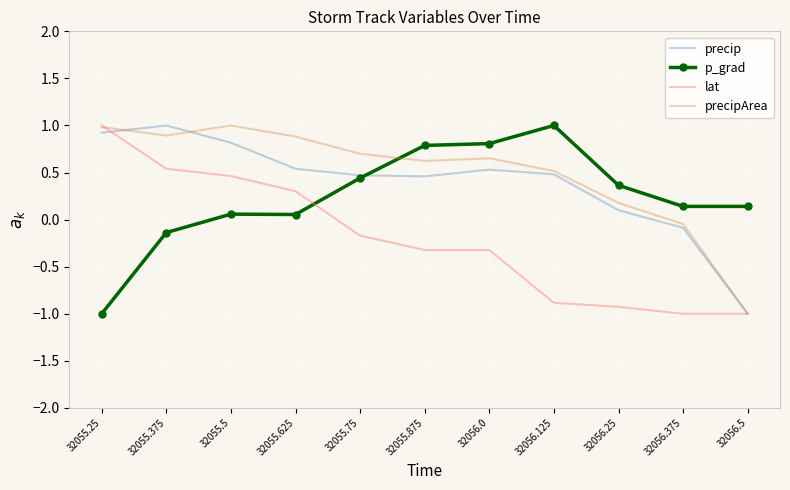

What is the total value across all series at 32056.375?

-1.0